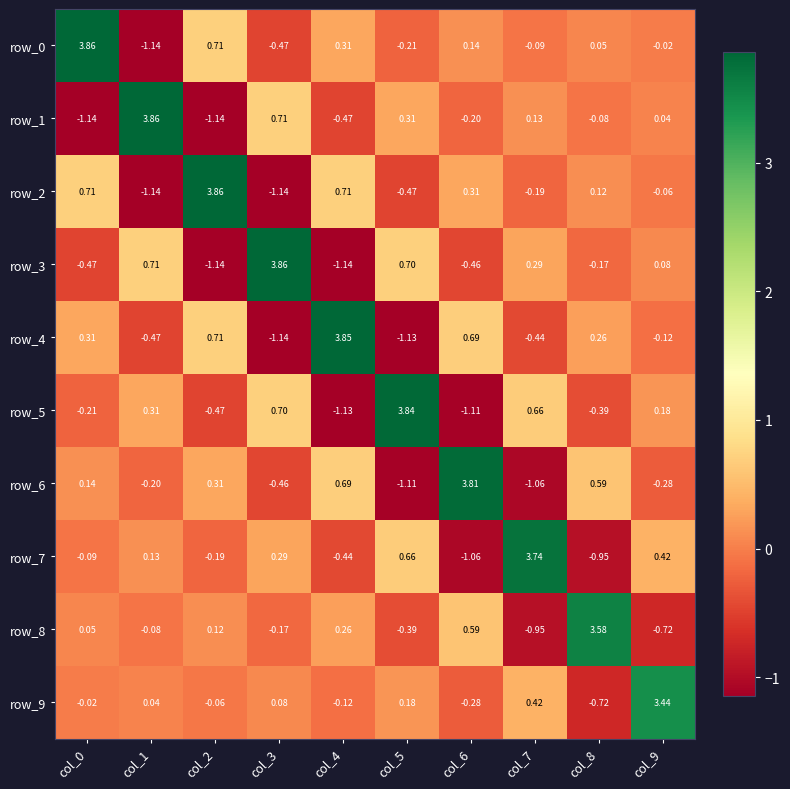

Is the value of row_1 at col_7 greater than the value of row_0 at col_0?

No